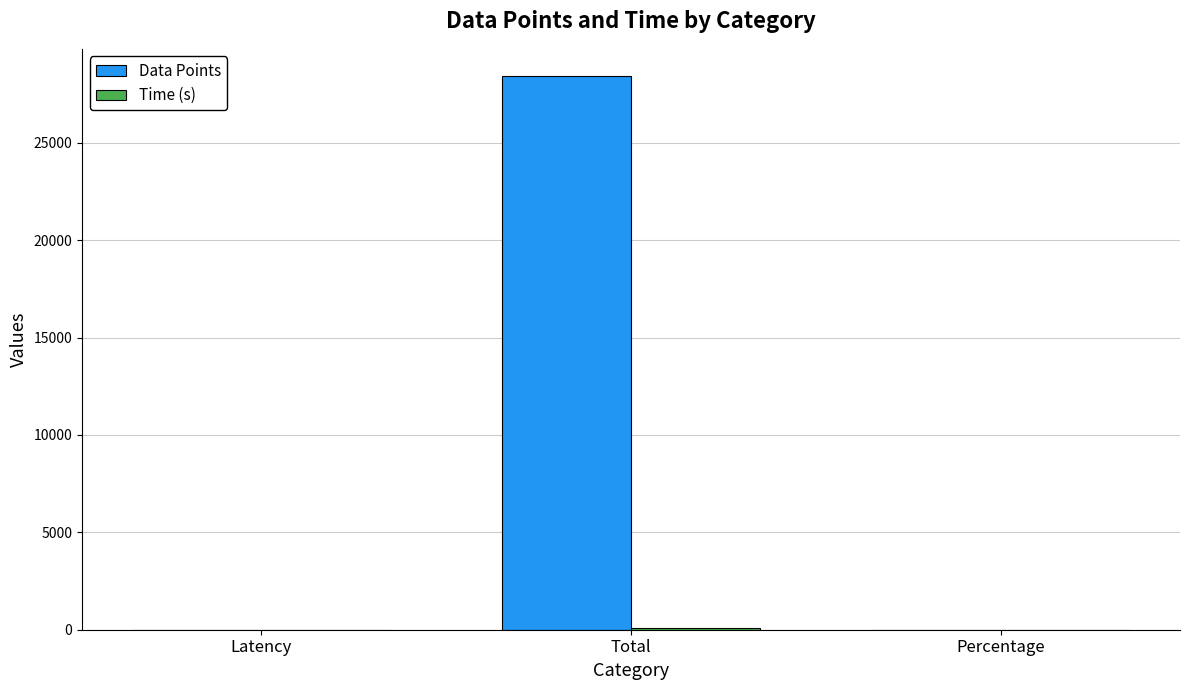

At which category is the sum across all series the highest?

Total